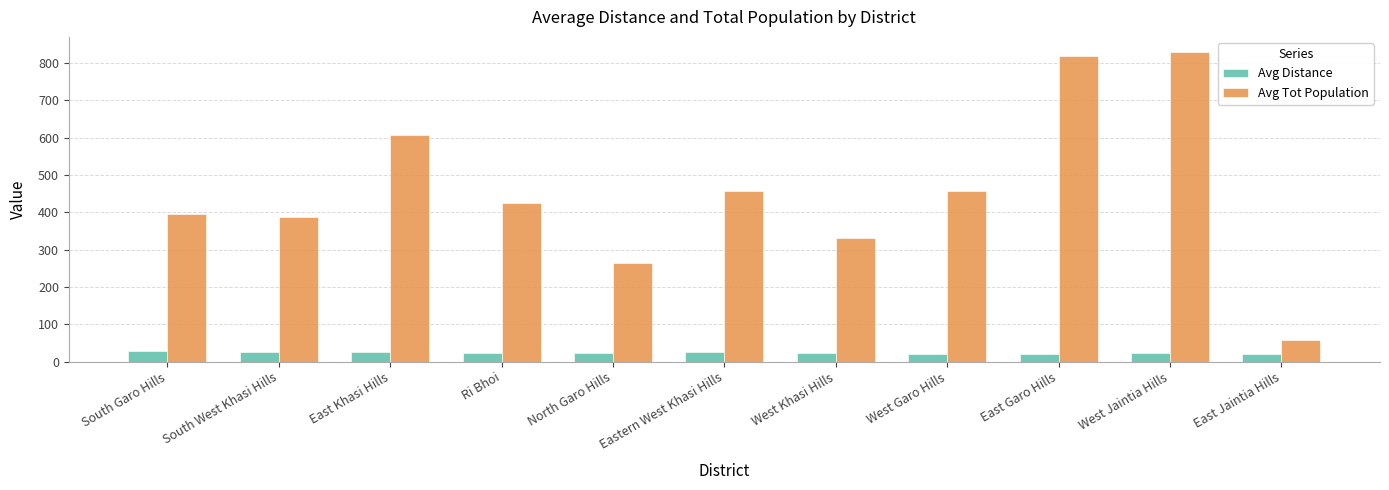

What are all the series names shown in the legend?

Avg Distance, Avg Tot Population